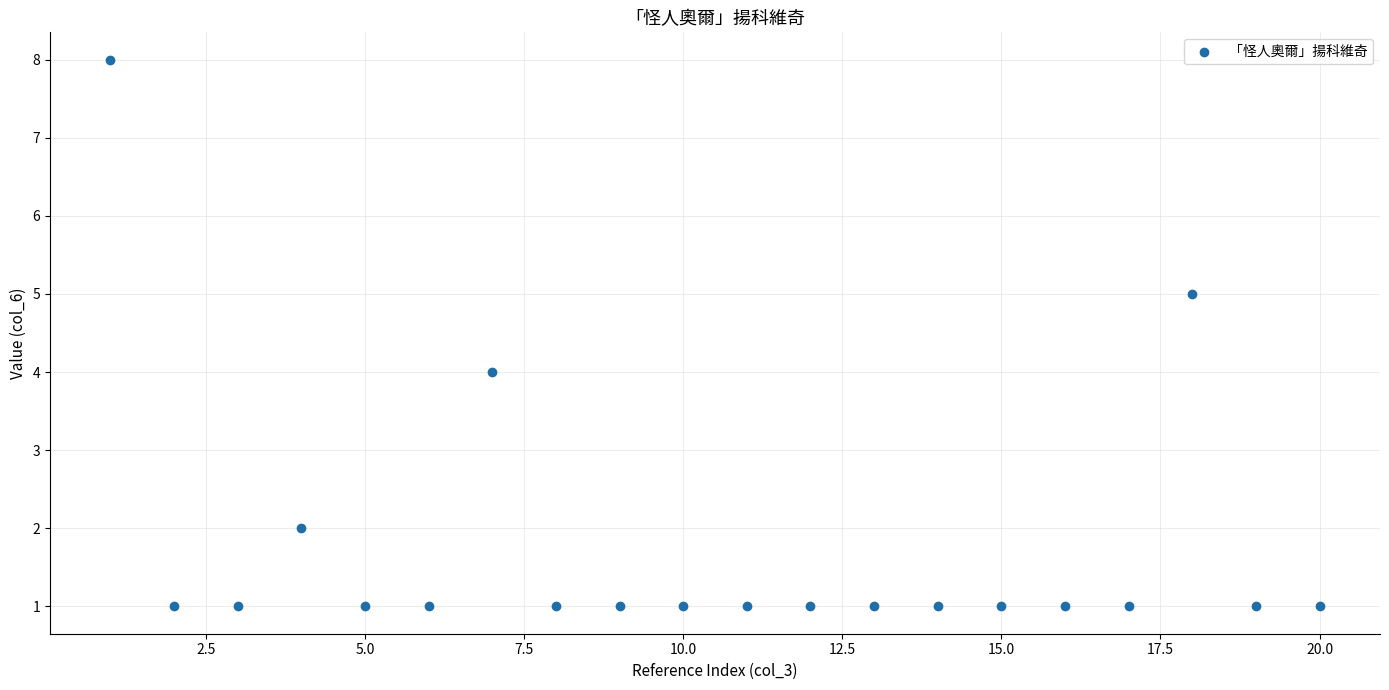

What is the range of Y values (max minus min)?

7